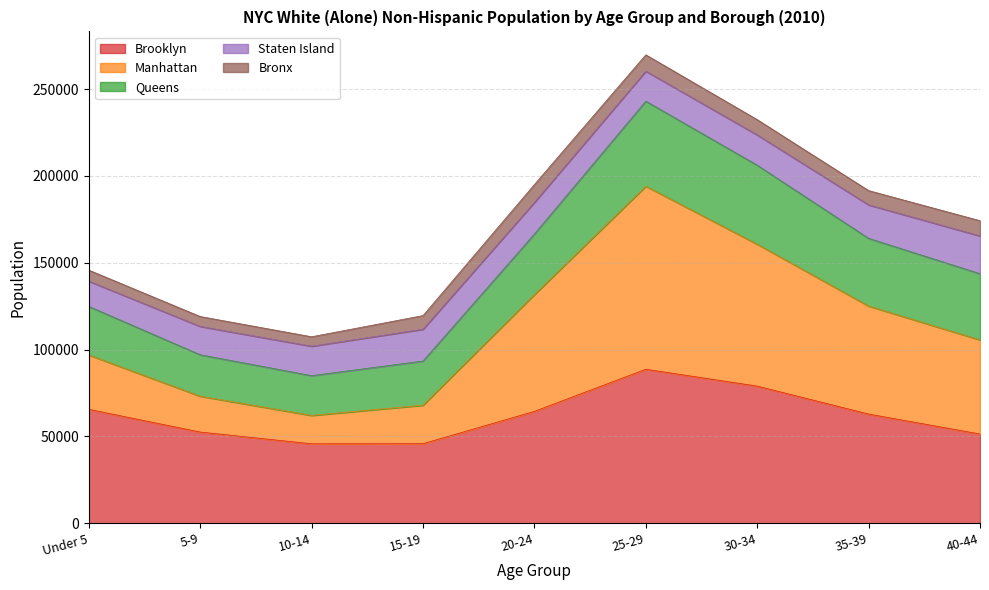

At which category does Manhattan reach its first local valley?

10-14